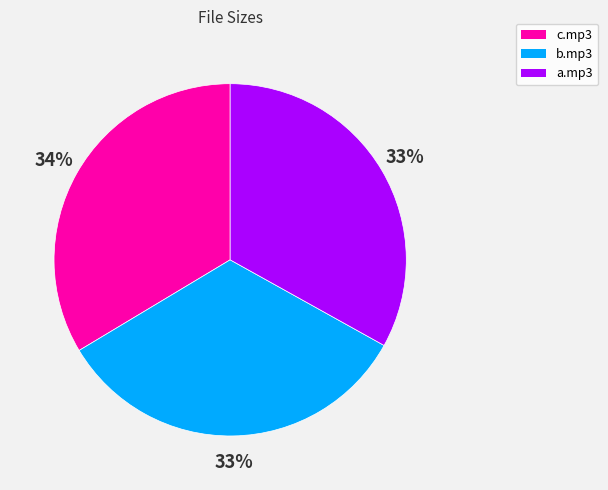

Combined, do c.mp3 and b.mp3 account for over 50%?

Yes